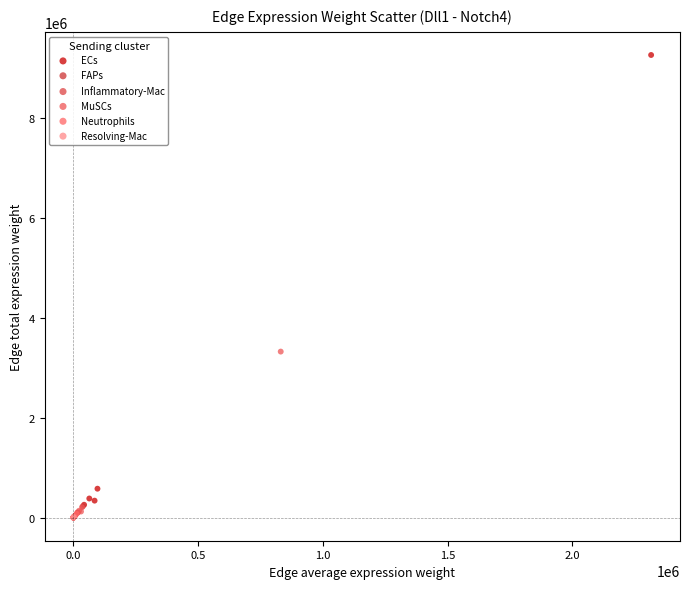

Which series contains the highest Y value?

ECs